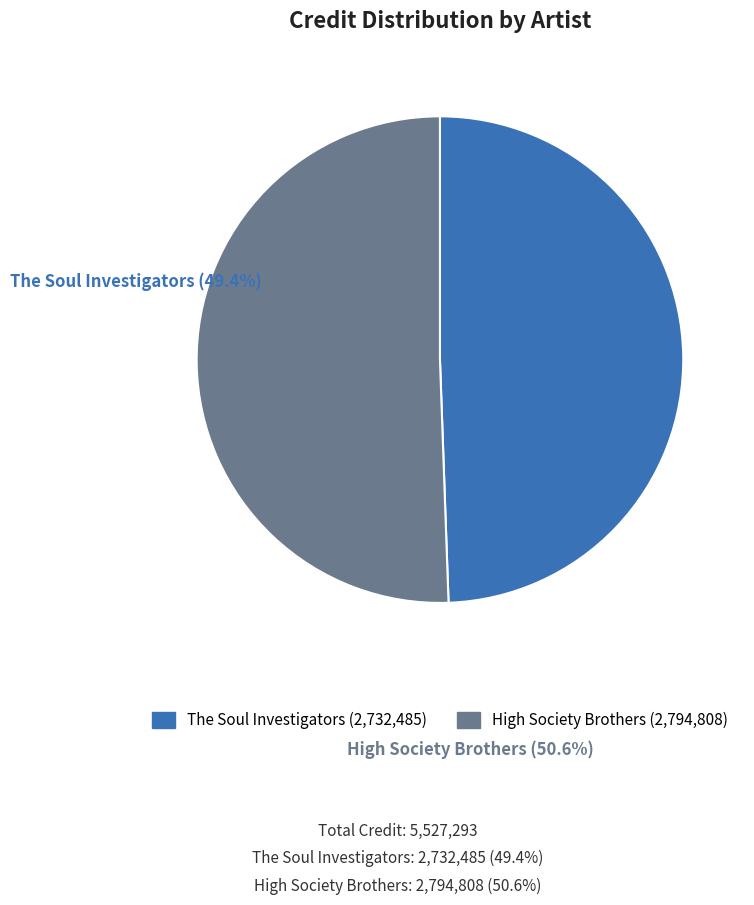

Is it true that High Society Brothers is 51% of the pie?

True